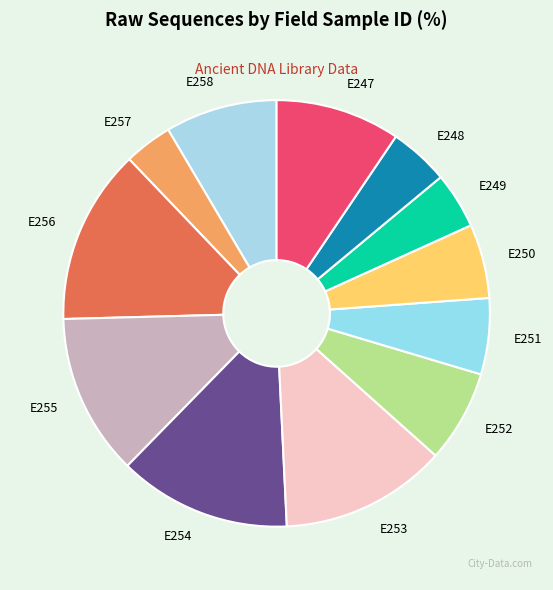

Is there a majority slice in this chart?

No